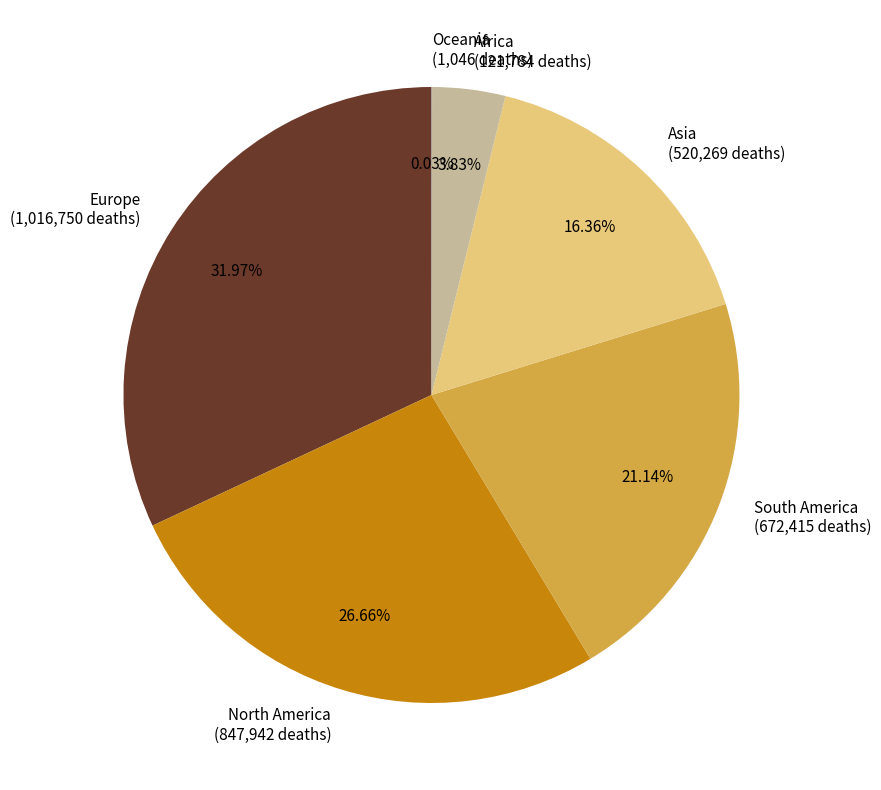

Which has a higher value, Africa or Europe?

Europe